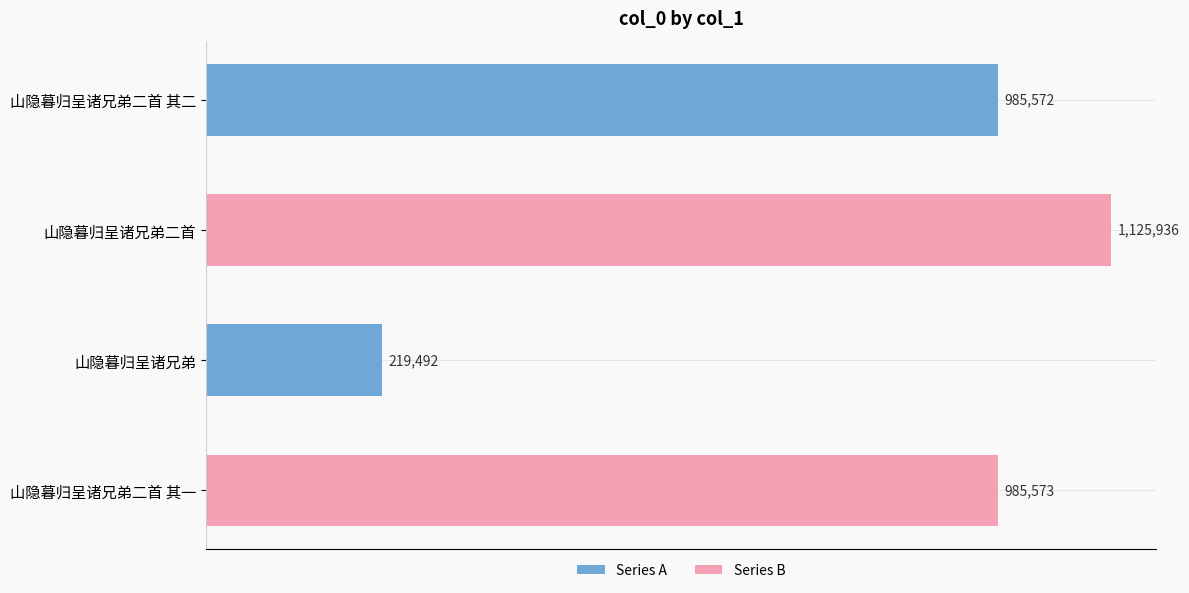

List the labels in order of value, smallest first.

山隐暮归呈诸兄弟, 山隐暮归呈诸兄弟二首 其二, 山隐暮归呈诸兄弟二首 其一, 山隐暮归呈诸兄弟二首